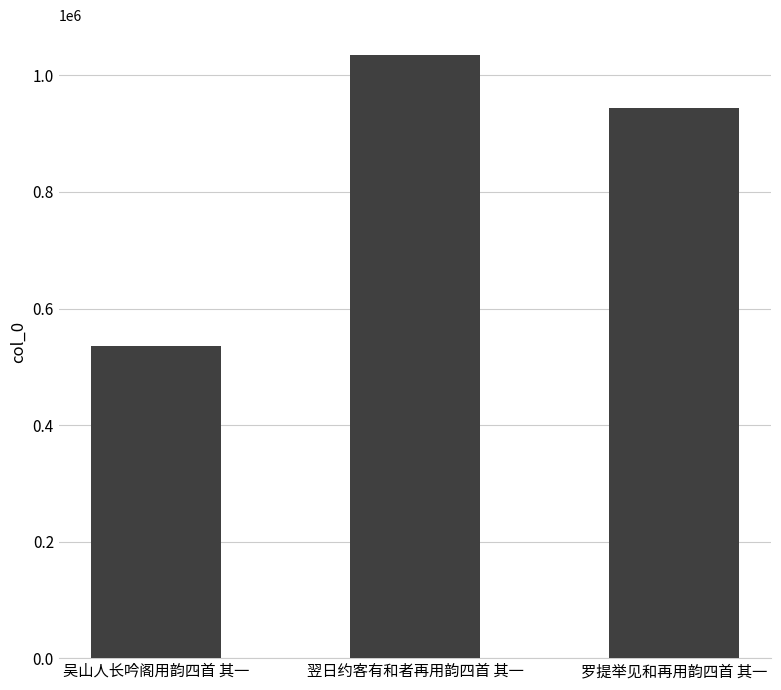

Are the bars grouped side by side (vs. stacked)?

No